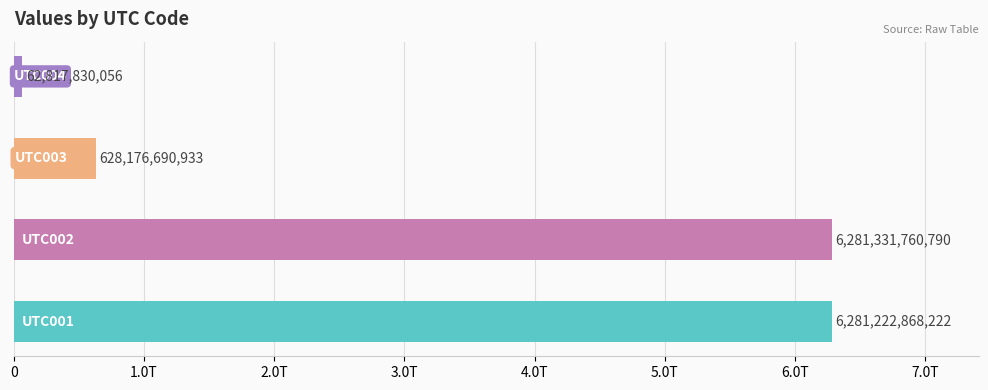

True or false: the data shows 1115945107886 at UTC003.

False